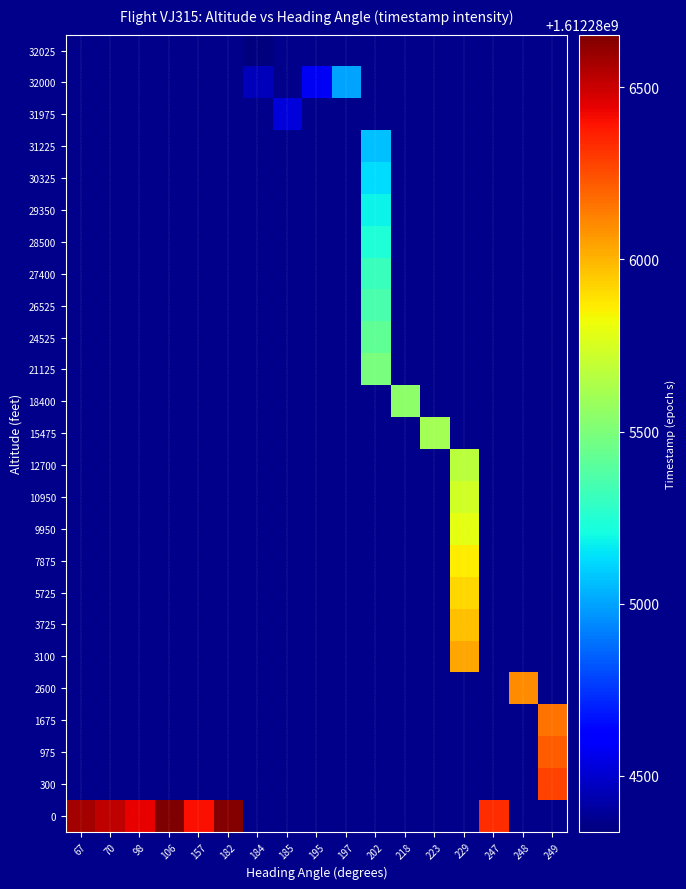

How many distinct data groups are displayed?

25